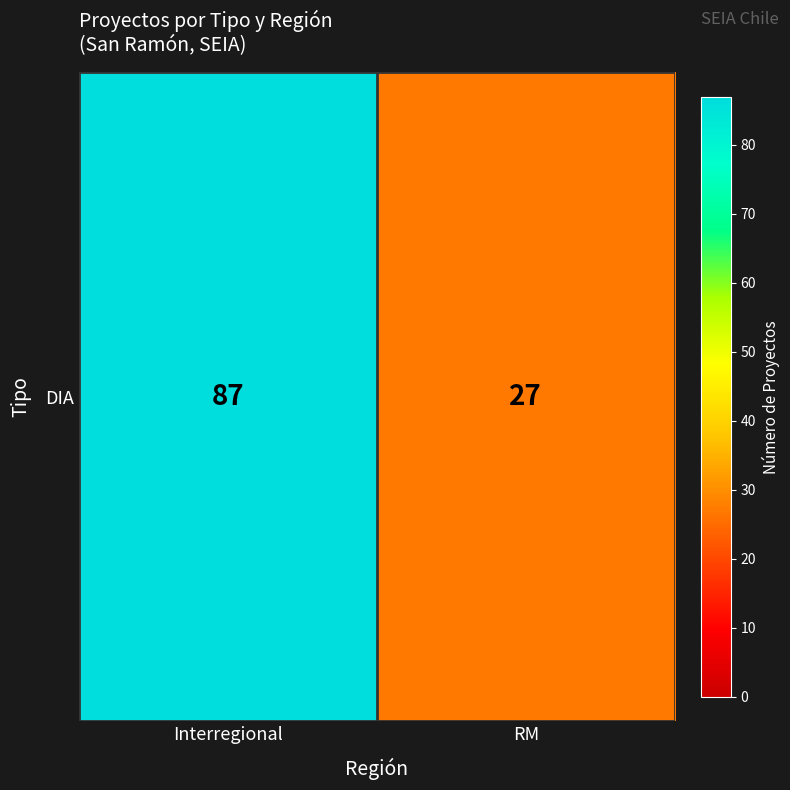

Reading left to right, transcribe all the data shown in this chart.

87	27